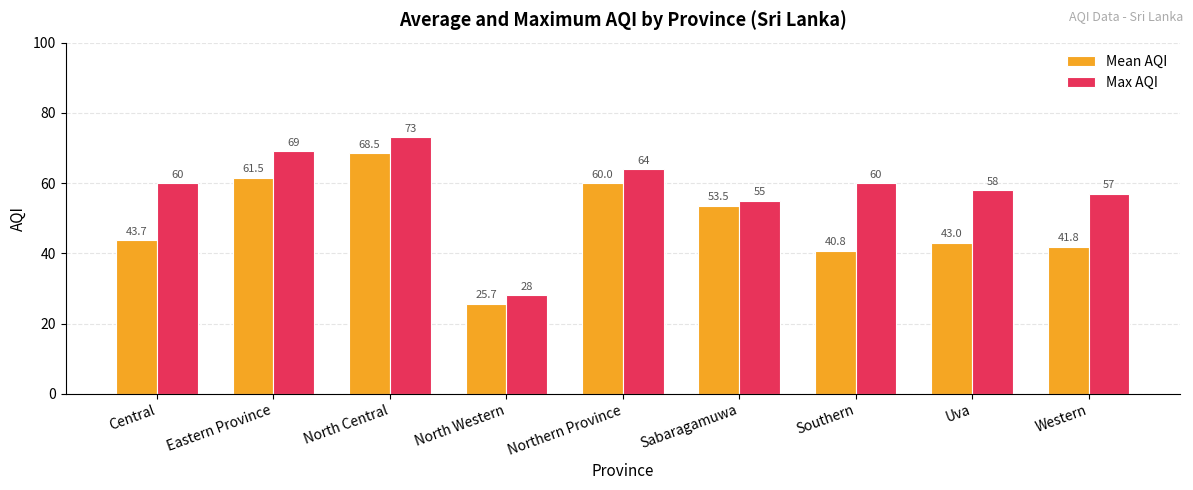

At which label is Mean AQI closest to 47?

Central